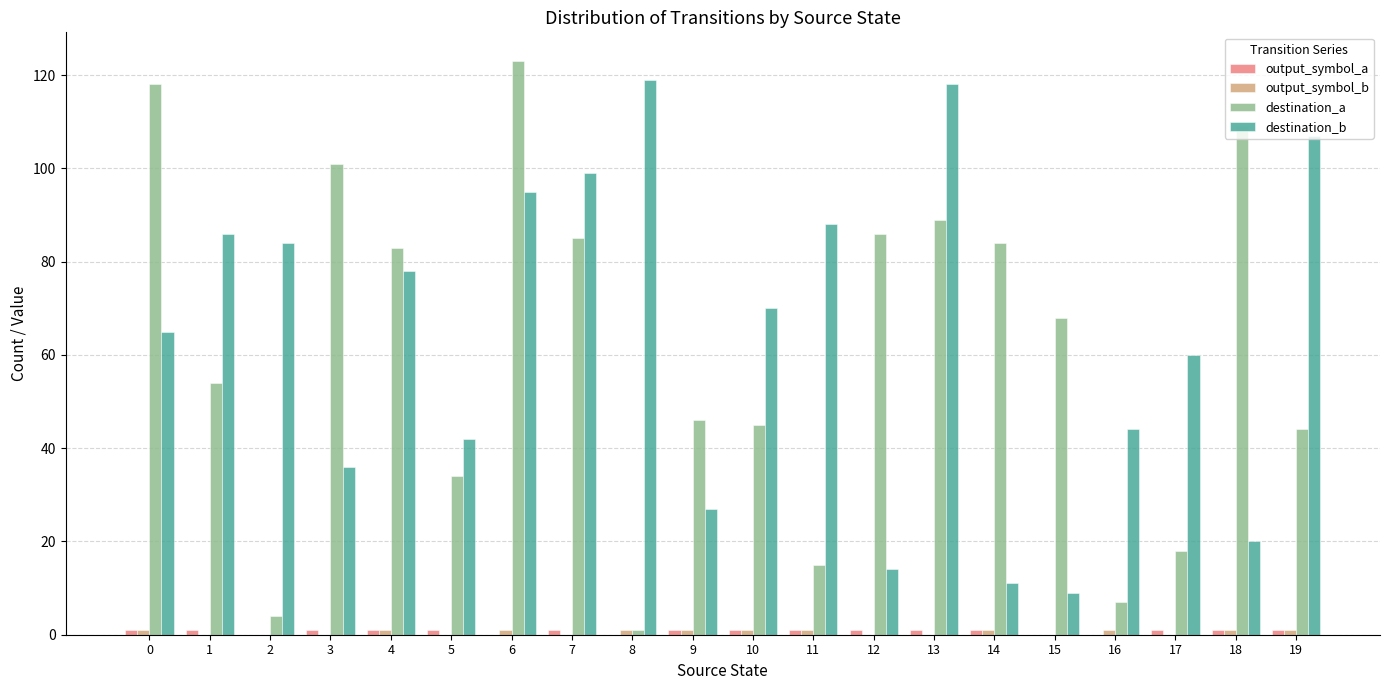

Which series has the widest spread of values?

destination_a